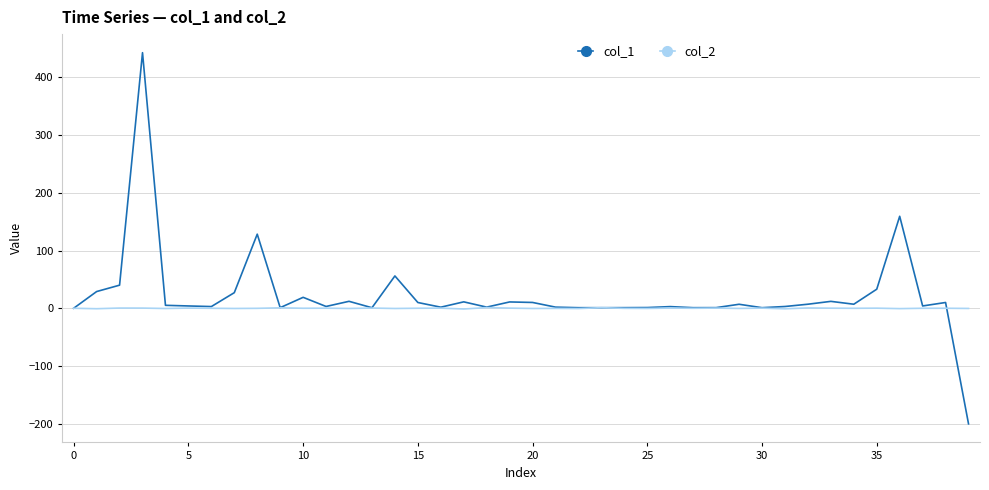

List the series in order of their peak value, lowest first.

col_2, col_1